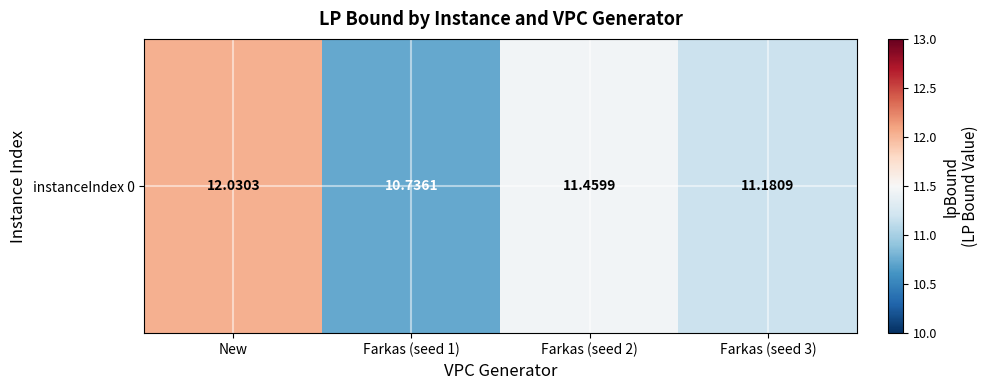

Which label corresponds to the smallest value in the chart?

Farkas (seed 1)